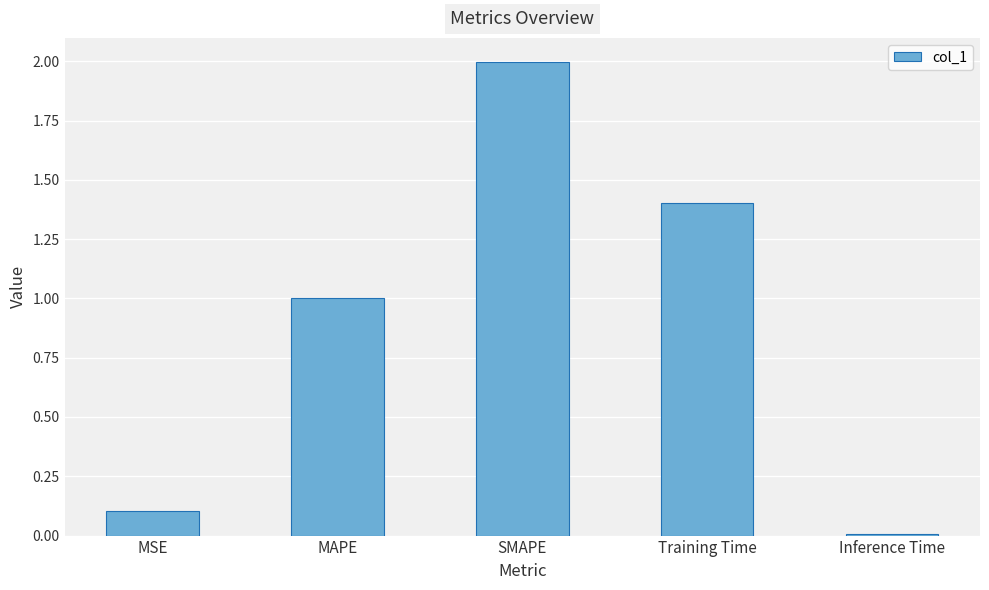

Count the number of categories in the chart.

5